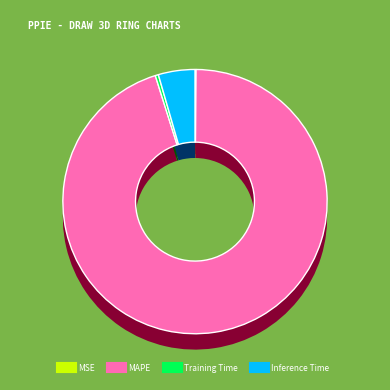

How many slices are in this pie chart?

4